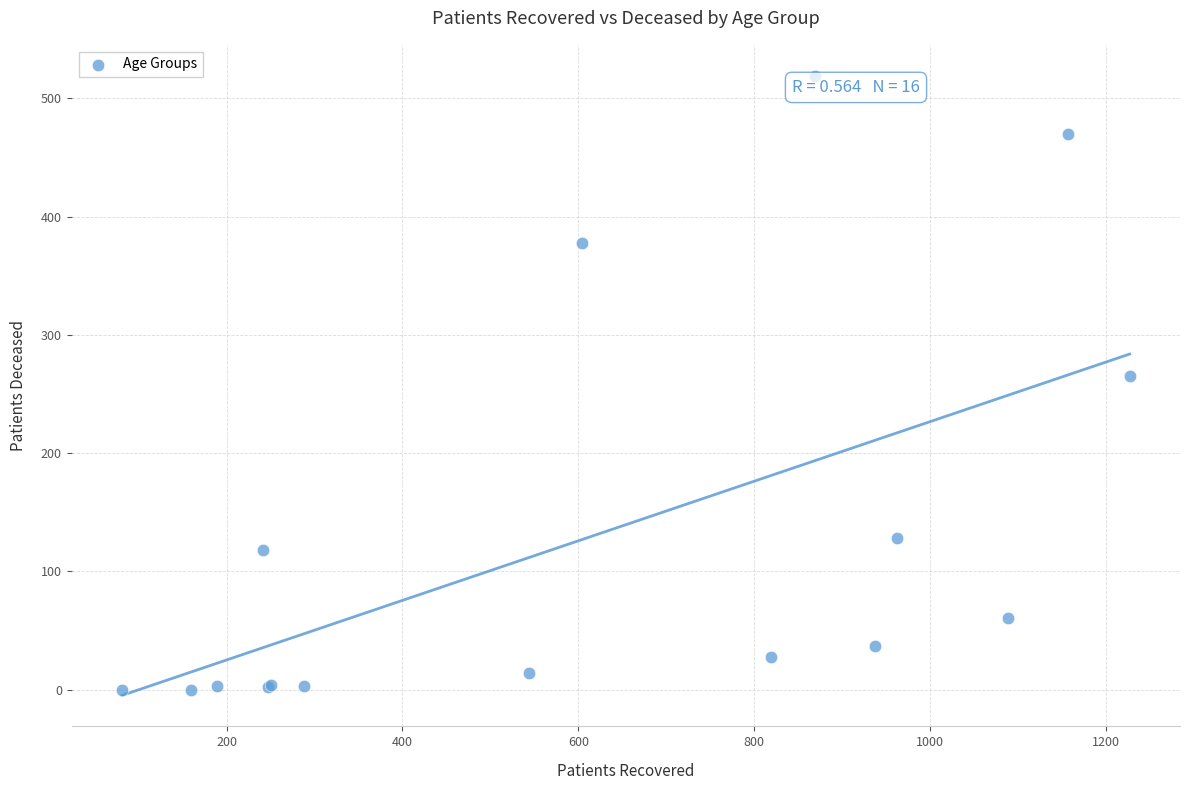

What Y value in the scatter plot is closest to 259?

265